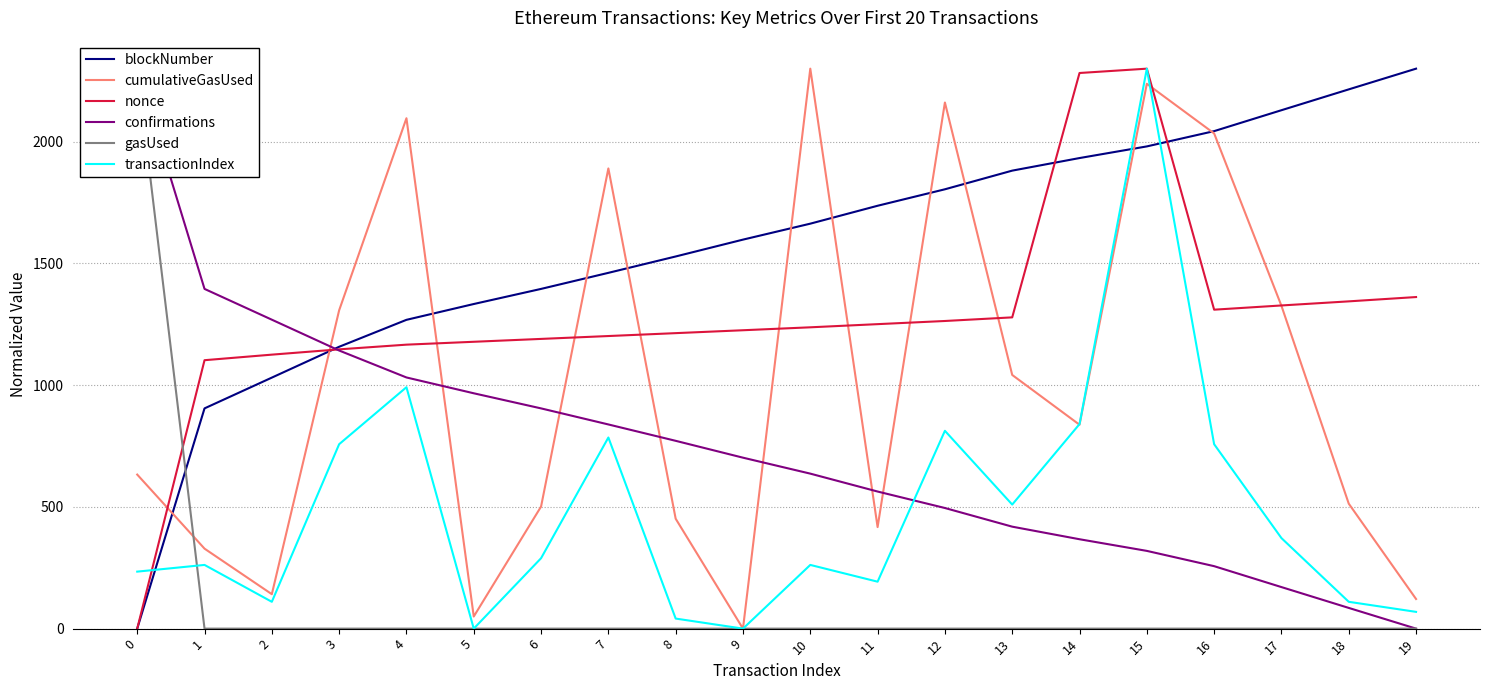

The value of blockNumber at 1 is 904.6. True or false?

True